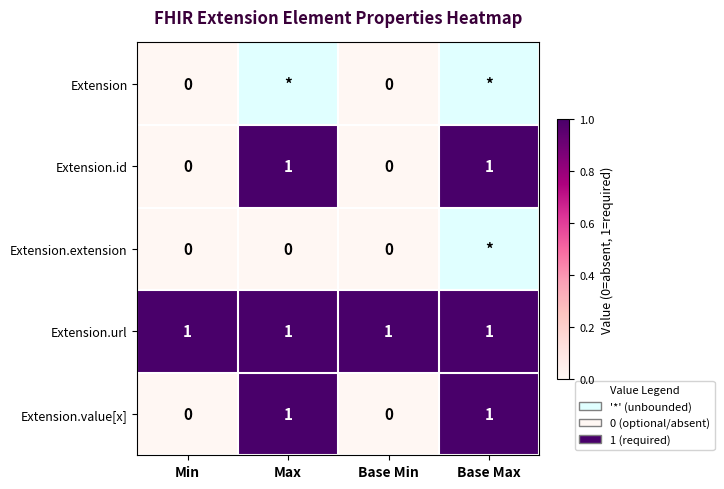

Is it true that Extension.id equals -1 at Min?

False